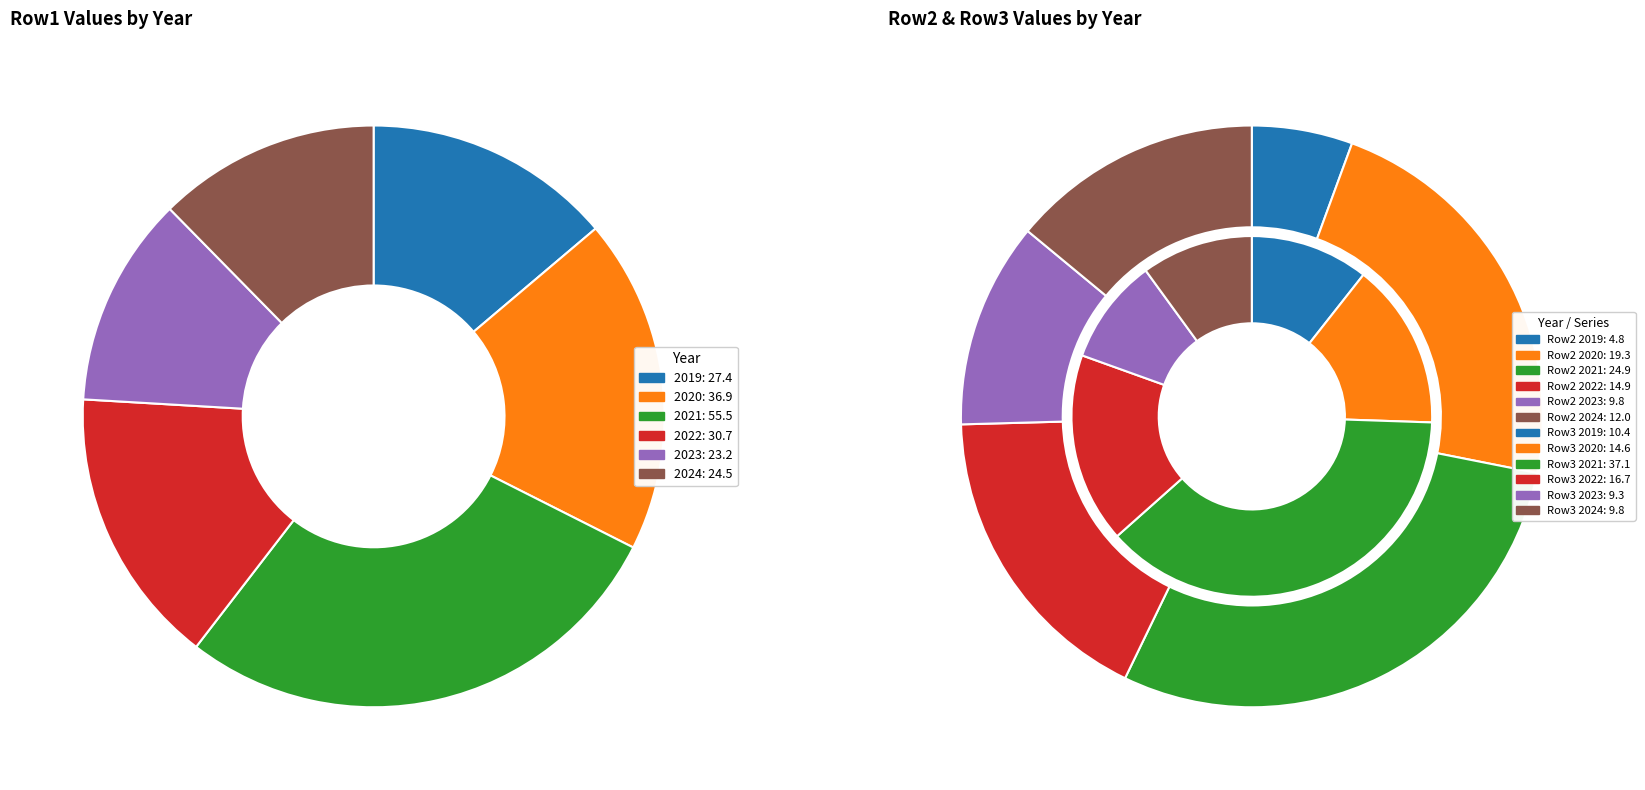

Does 2020 account for over 50% of the chart?

No